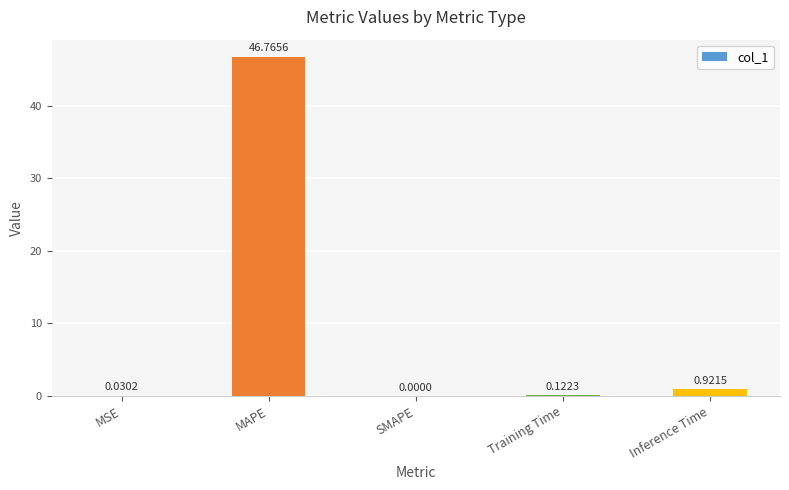

How many positive values are there?

4